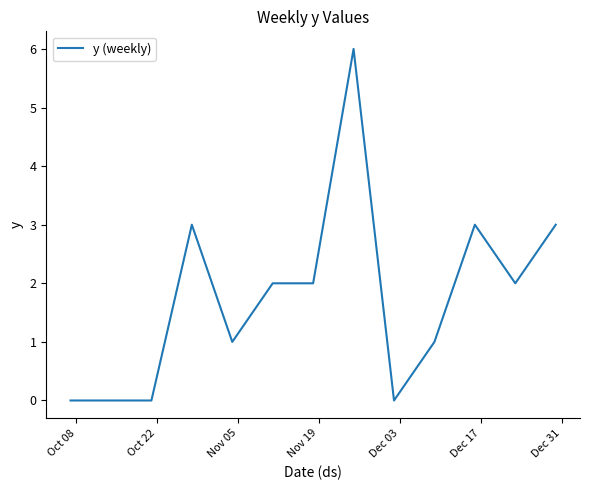

What is the greatest value displayed?

6